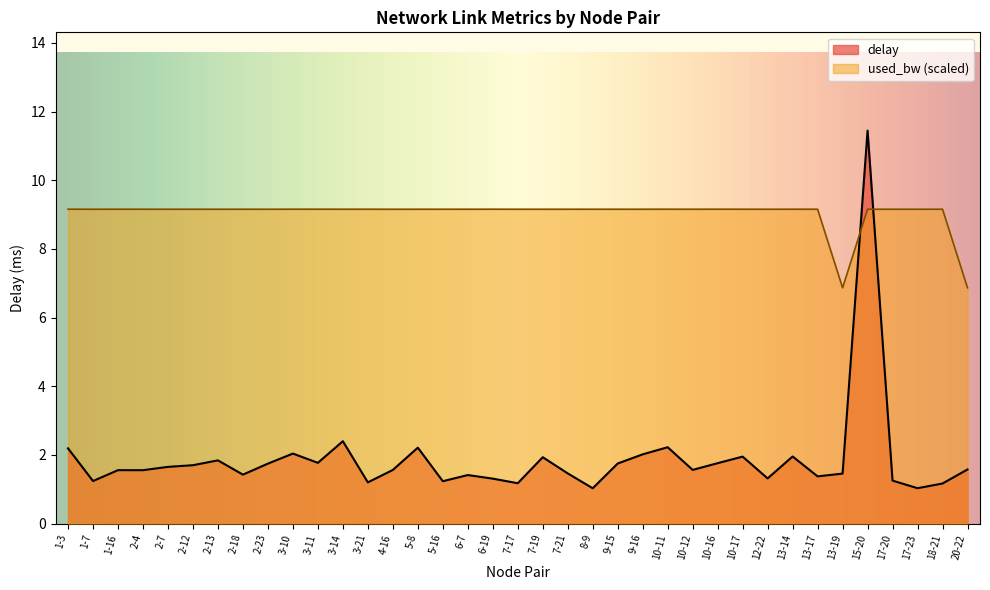

List the series in order of their overall mean, lowest first.

delay, used_bw (scaled)